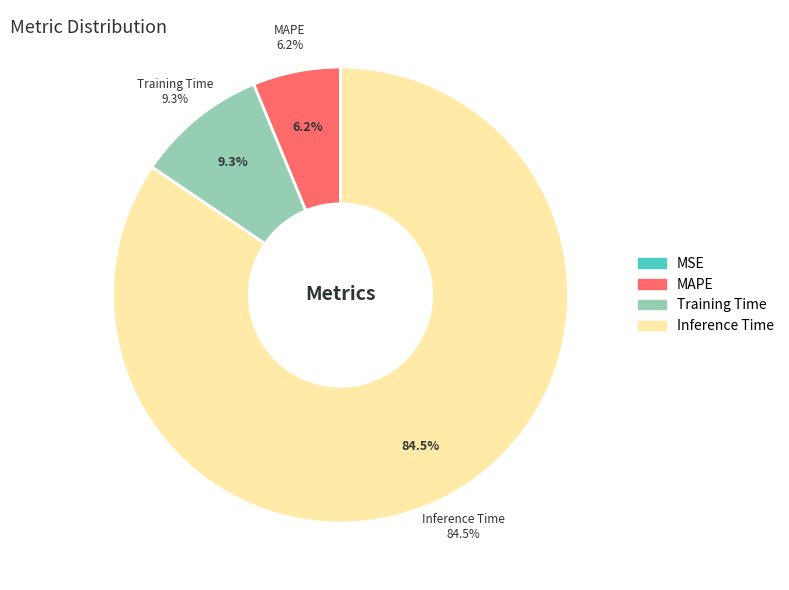

What is the majority slice?

Inference Time